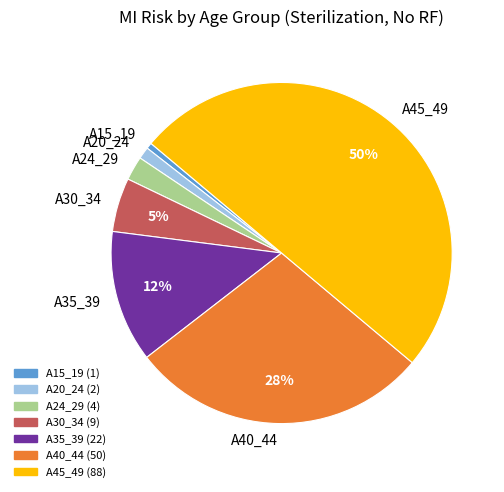

How many segments does this pie chart have?

7